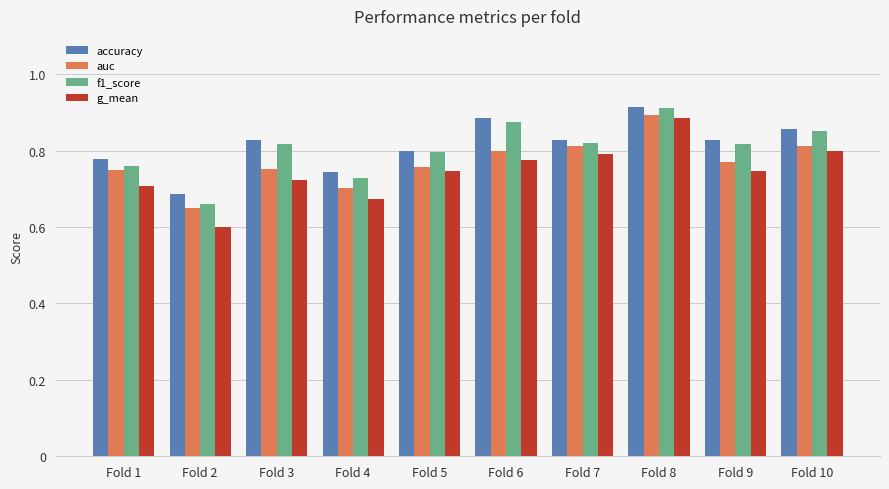

At which category is the sum across all series the highest?

Fold 8